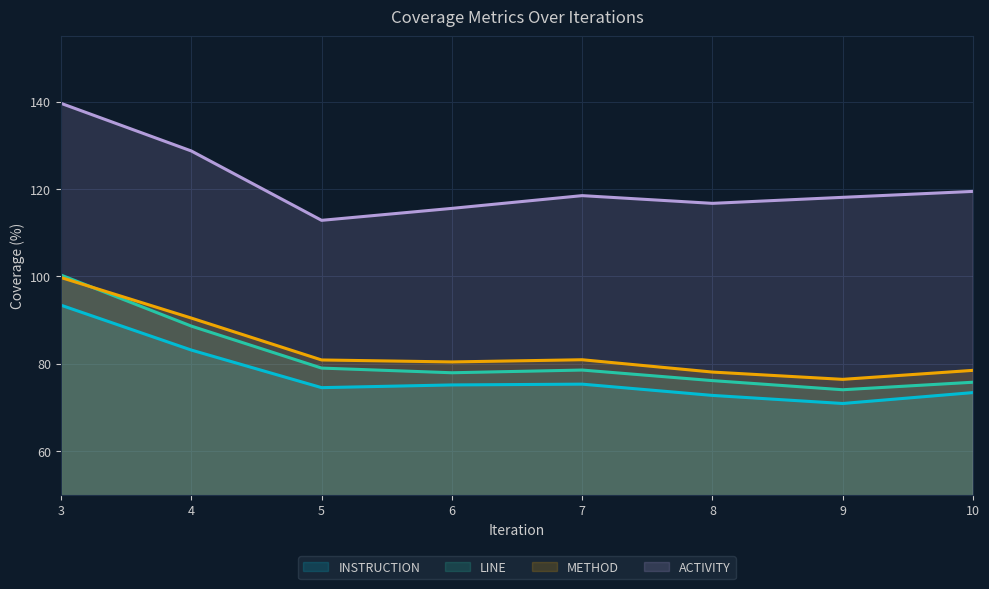

True or false: ACTIVITY and LINE cross at least once.

False